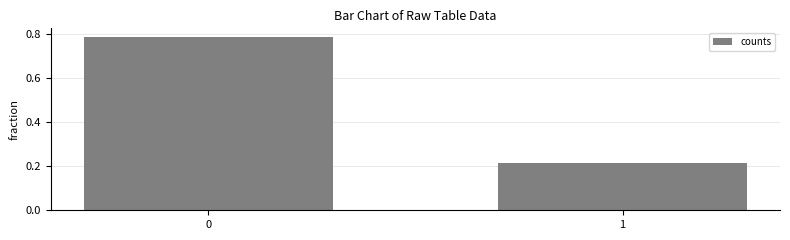

Rank the categories by value from highest to lowest.

0, 1